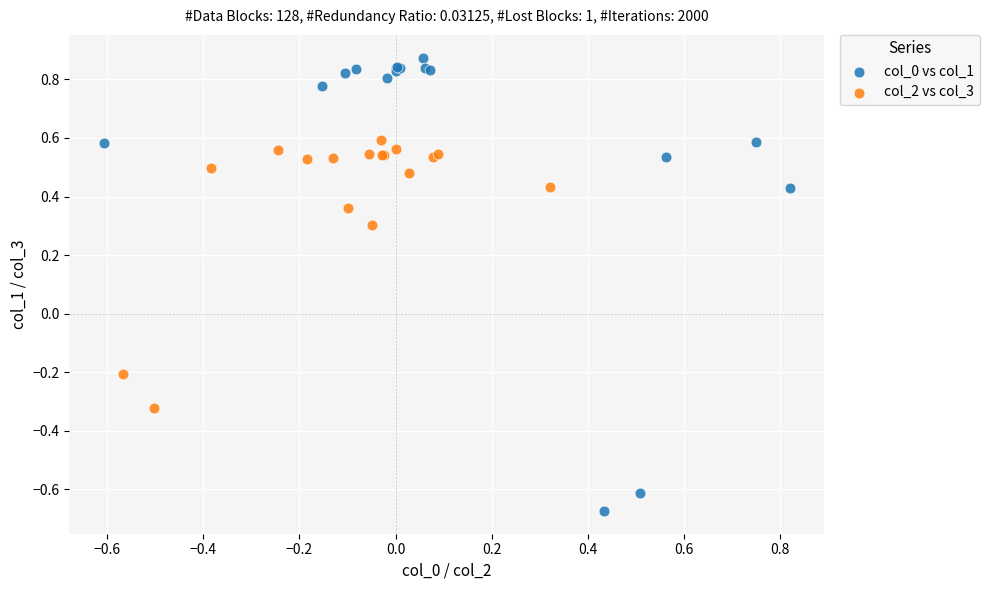

Which series reaches the minimum Y coordinate?

col_0 vs col_1